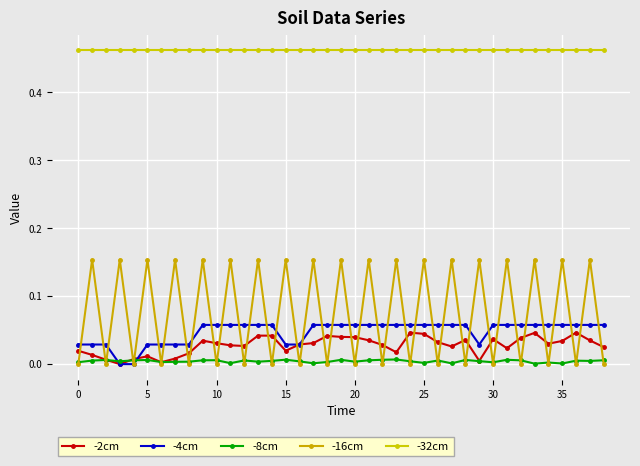

Does the chart have visible grid lines?

Yes